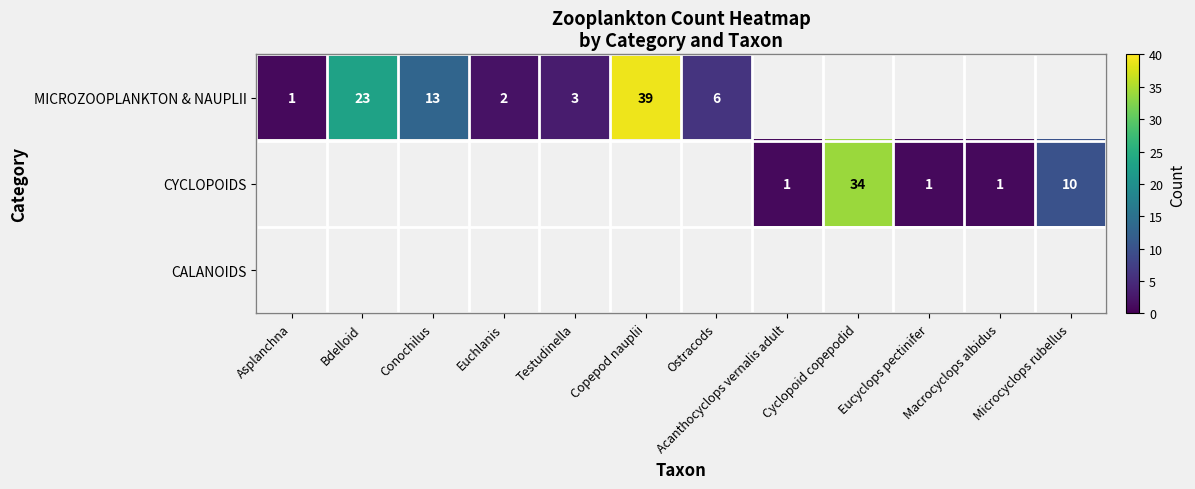

True or false: MICROZOOPLANKTON & NAUPLII has a value of 0 at Asplanchna.

False